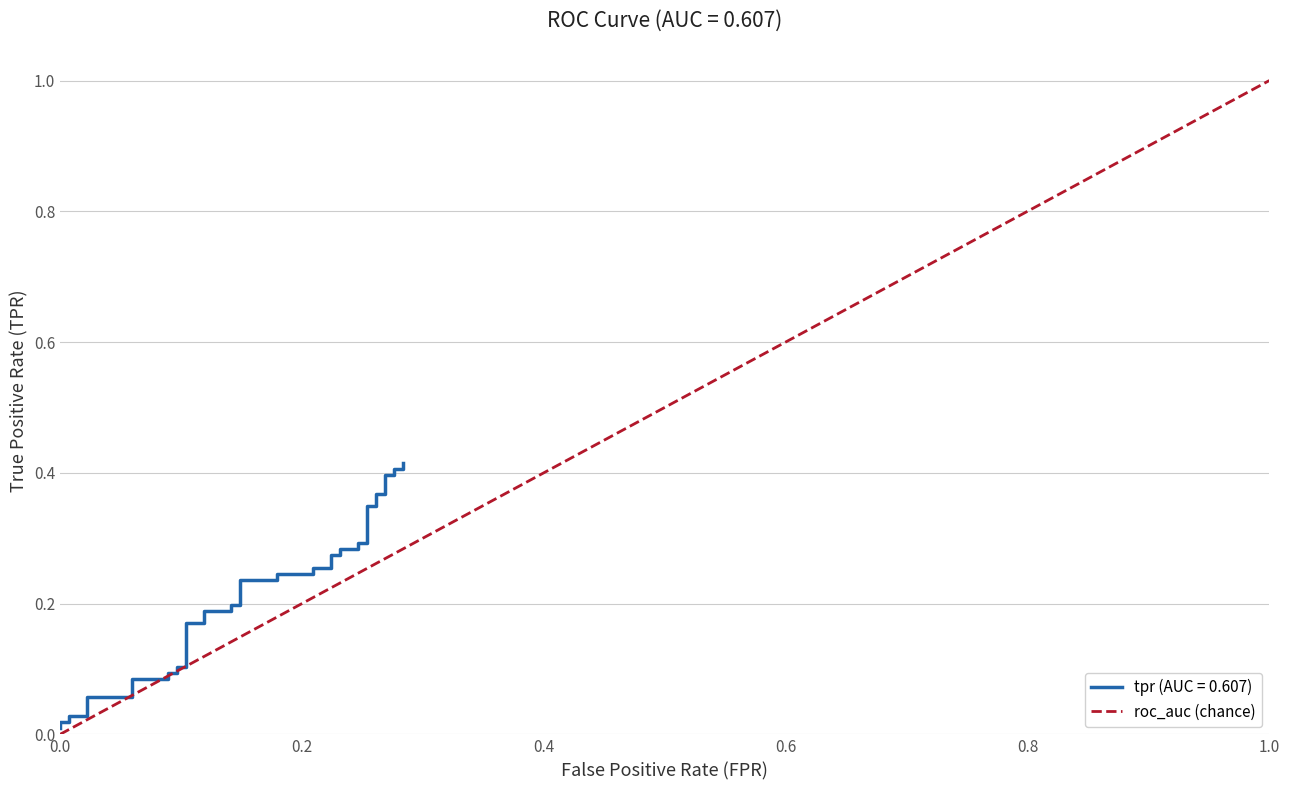

Between 0.0 and 1.0, which is larger?

1.0